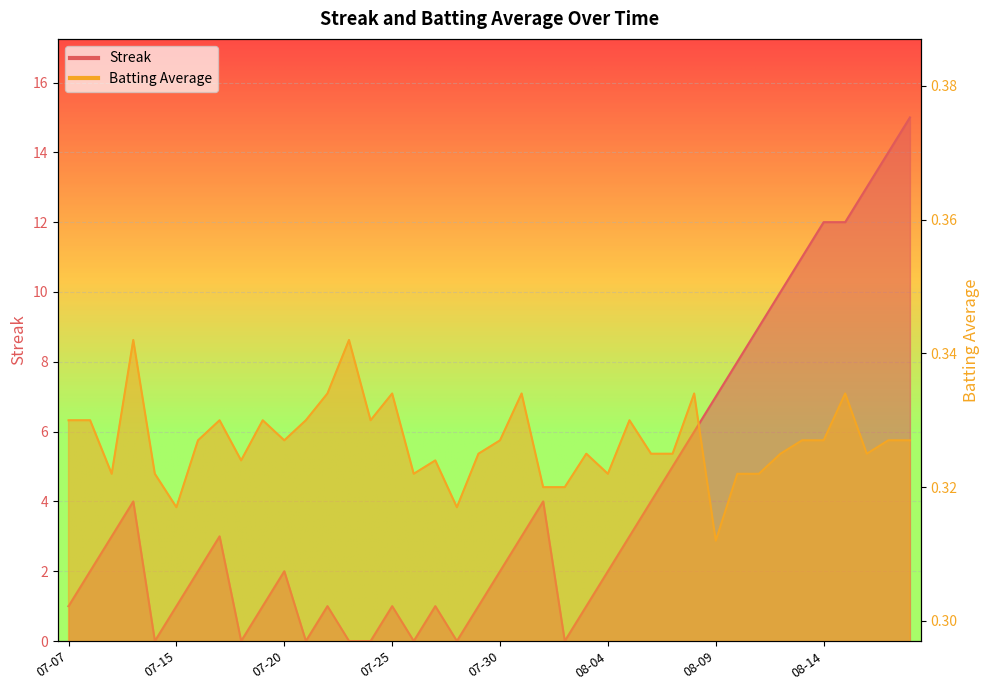

What is the total value across all series at 2010-07-27?

1.3